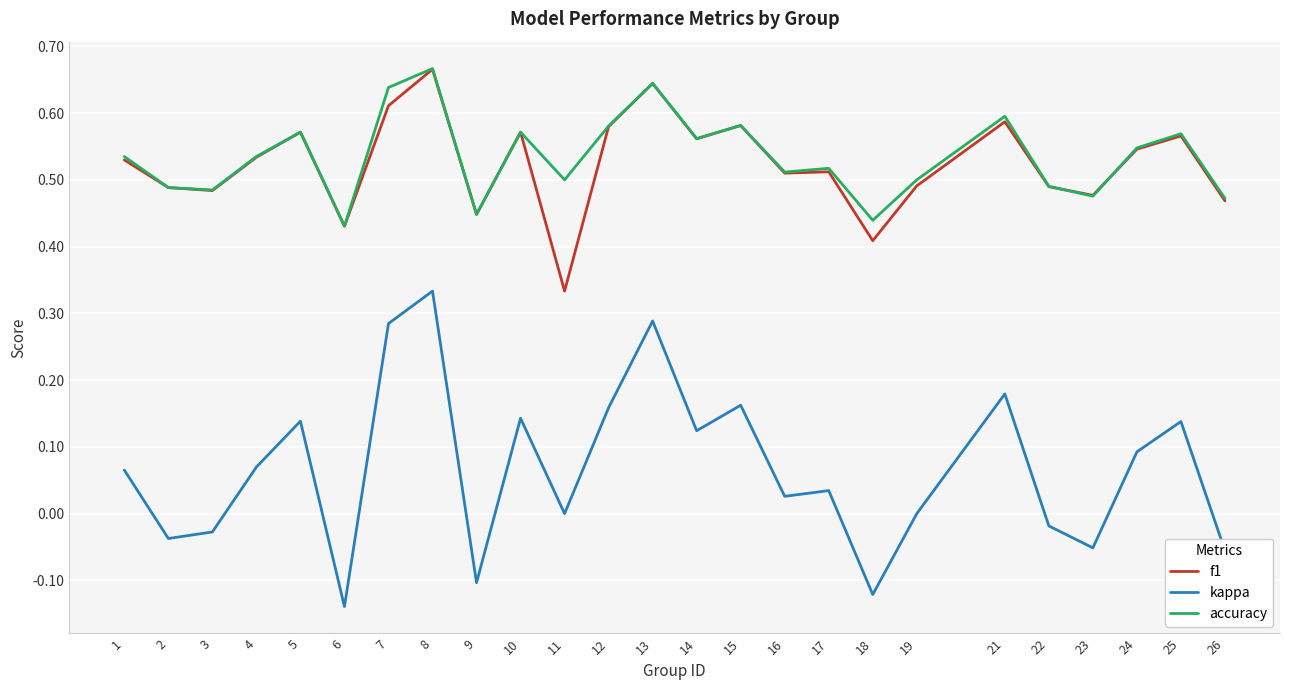

True or false: f1 has a value of 0.2 at 10.

False